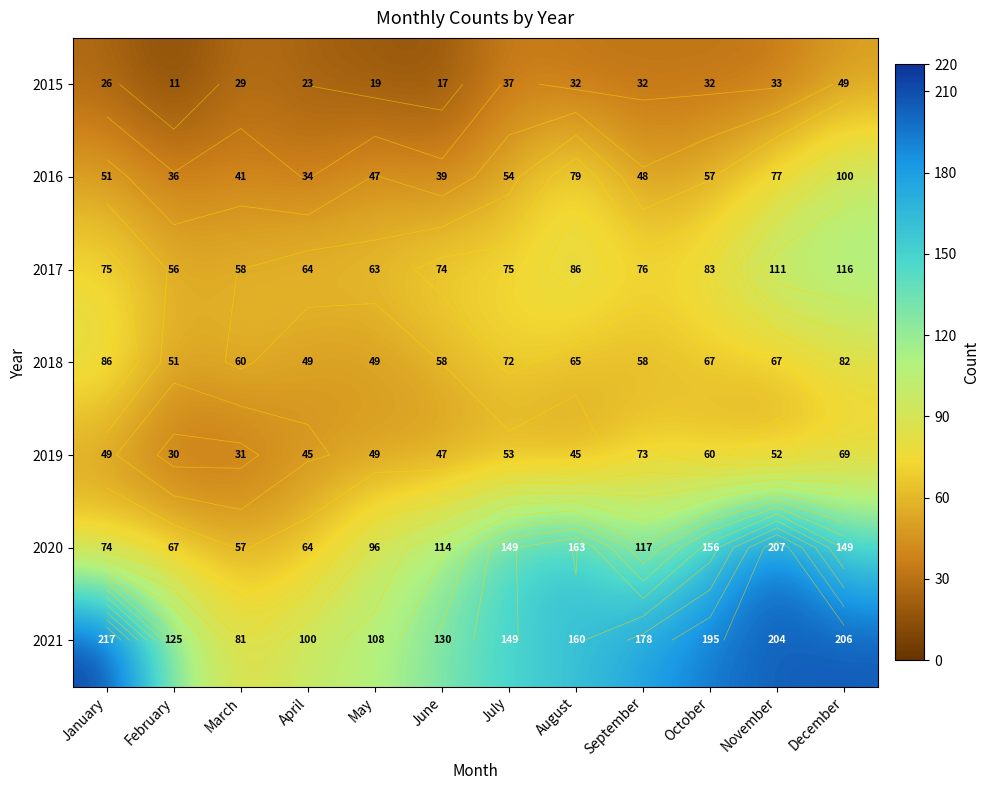

Where is 2019 nearest to the value 51?

November